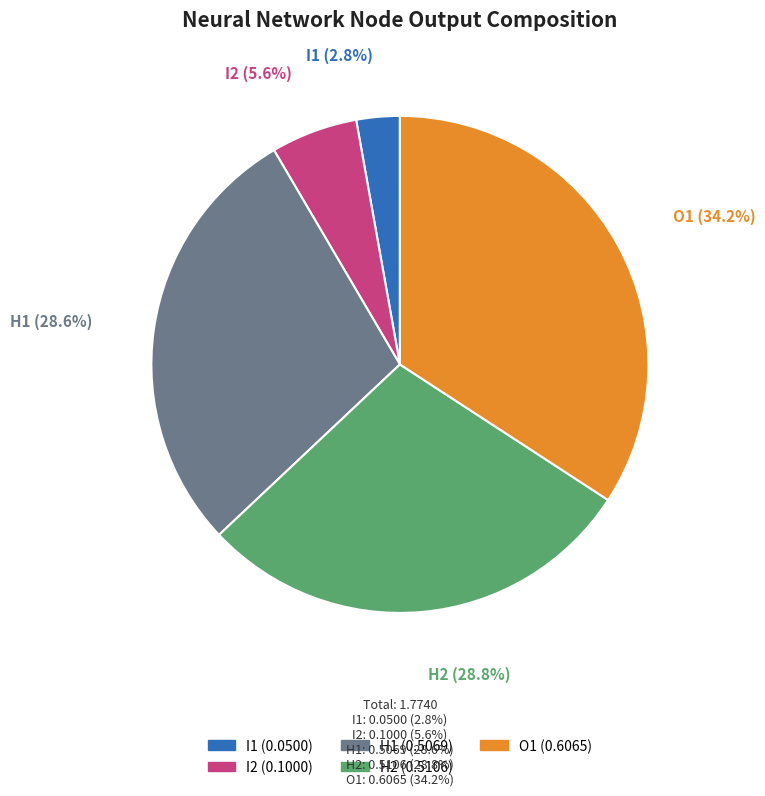

Is there a majority slice in this chart?

No